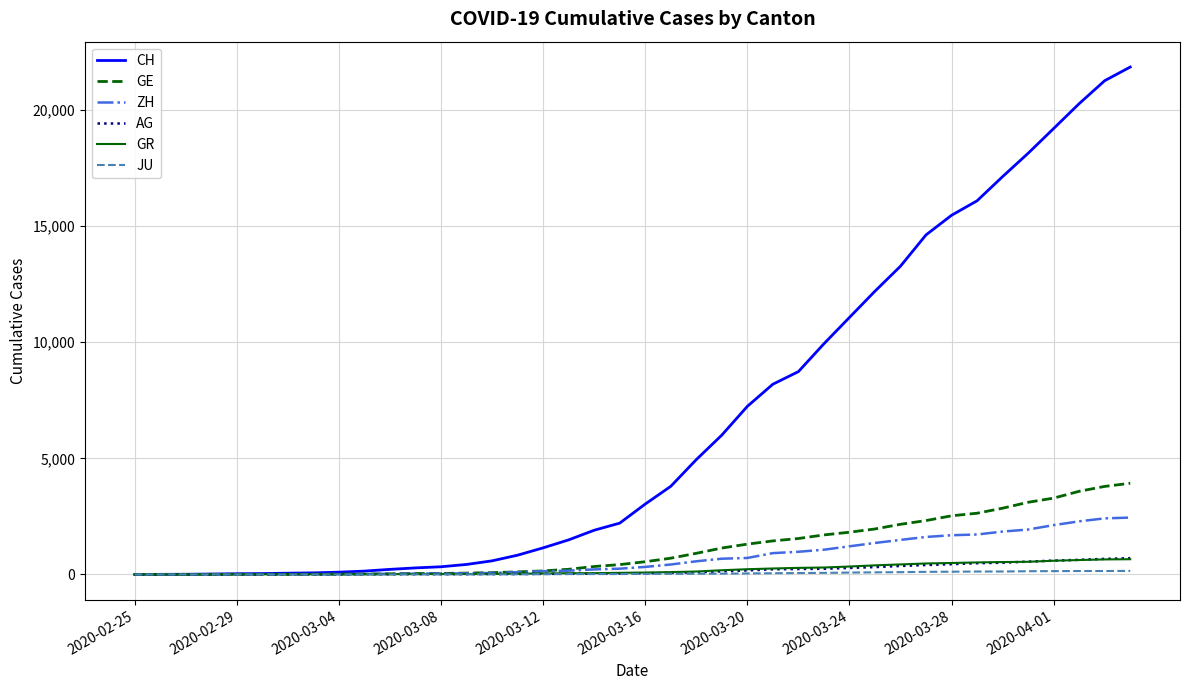

How many lines are shown in the chart?

6